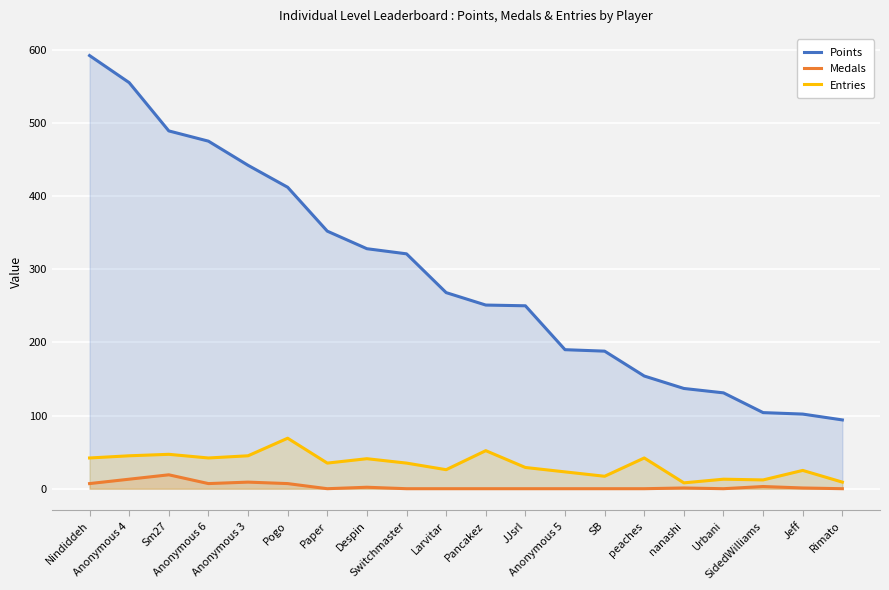

True or false: Points and Medals cross at least once.

False